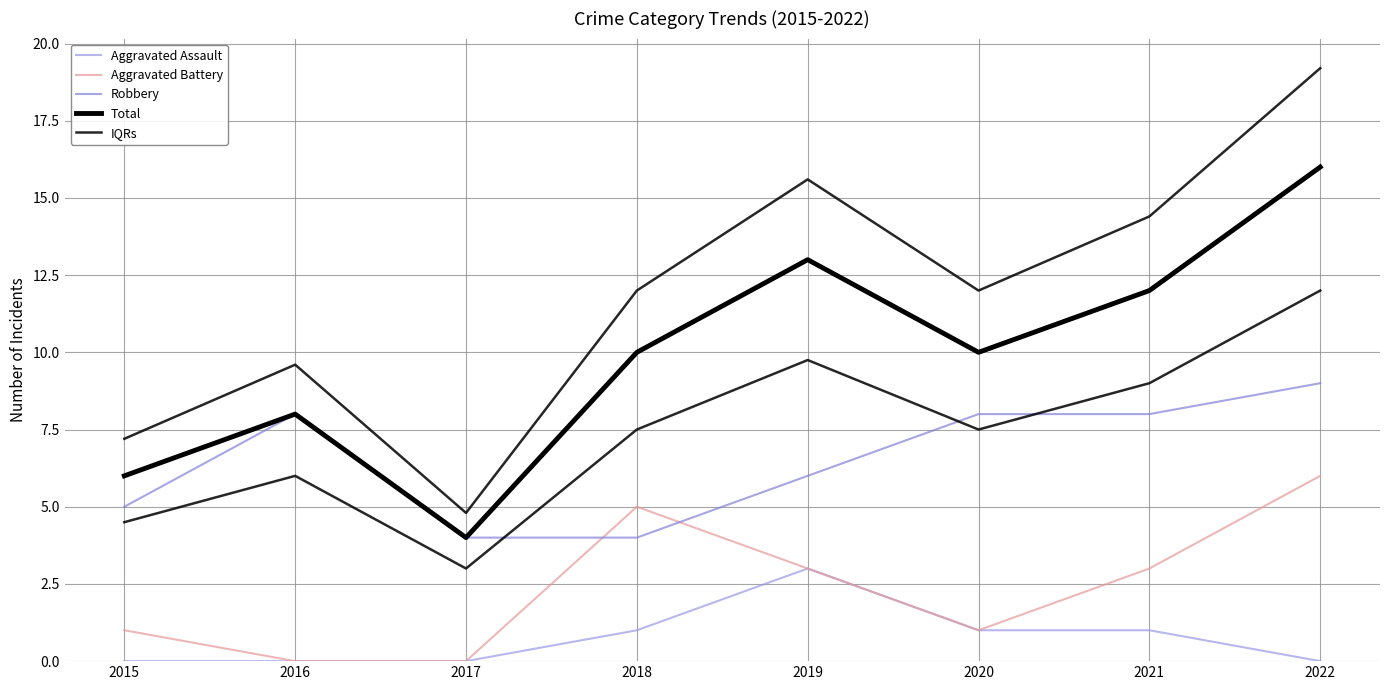

Reading right to left, transcribe all the data shown in this chart.

Aggravated Assault: 2022=0.0	2021=1.0	2020=1.0	2019=3.0	2018=1.0	2017=0.0	2016=0.0	2015=0.0
Aggravated Battery: 2022=6.0	2021=3.0	2020=1.0	2019=3.0	2018=5.0	2017=0.0	2016=0.0	2015=1.0
Robbery: 2022=9.0	2021=8.0	2020=8.0	2019=6.0	2018=4.0	2017=4.0	2016=8.0	2015=5.0
Total: 2022=16.0	2021=12.0	2020=10.0	2019=13.0	2018=10.0	2017=4.0	2016=8.0	2015=6.0
IQRs: 2022=12.0	2021=9.0	2020=7.5	2019=9.8	2018=7.5	2017=3.0	2016=6.0	2015=4.5